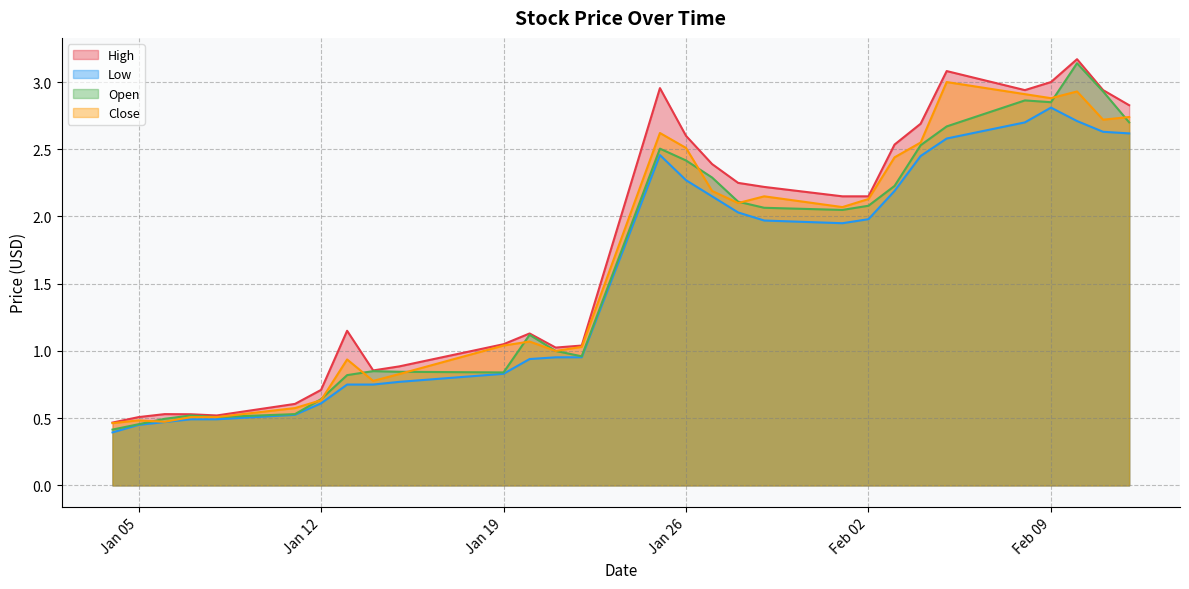

What is the total value across all series at Jan 12?

2.6